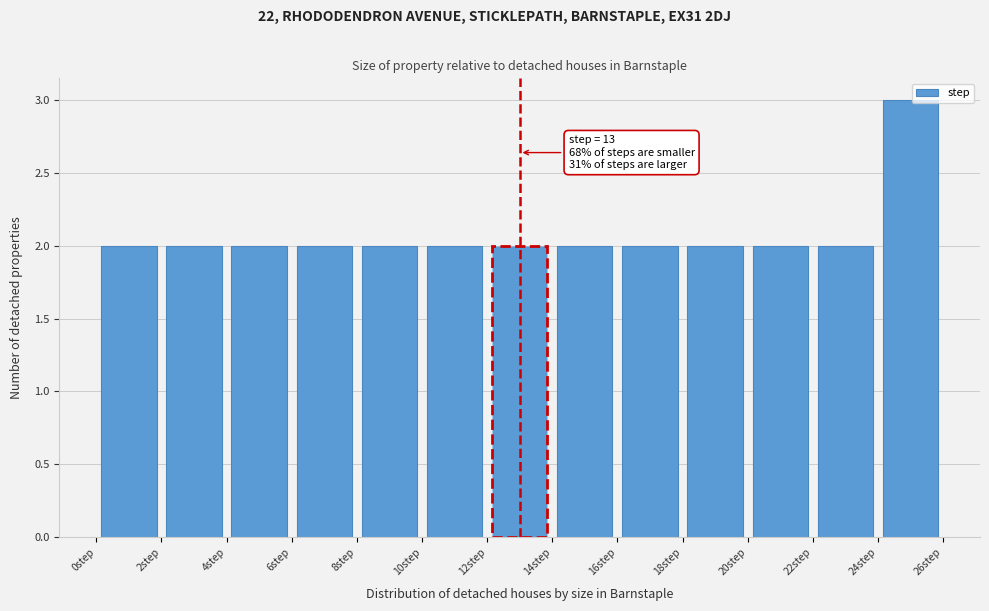

Over which range of the x-axis is the bar tallest?

24 to 26